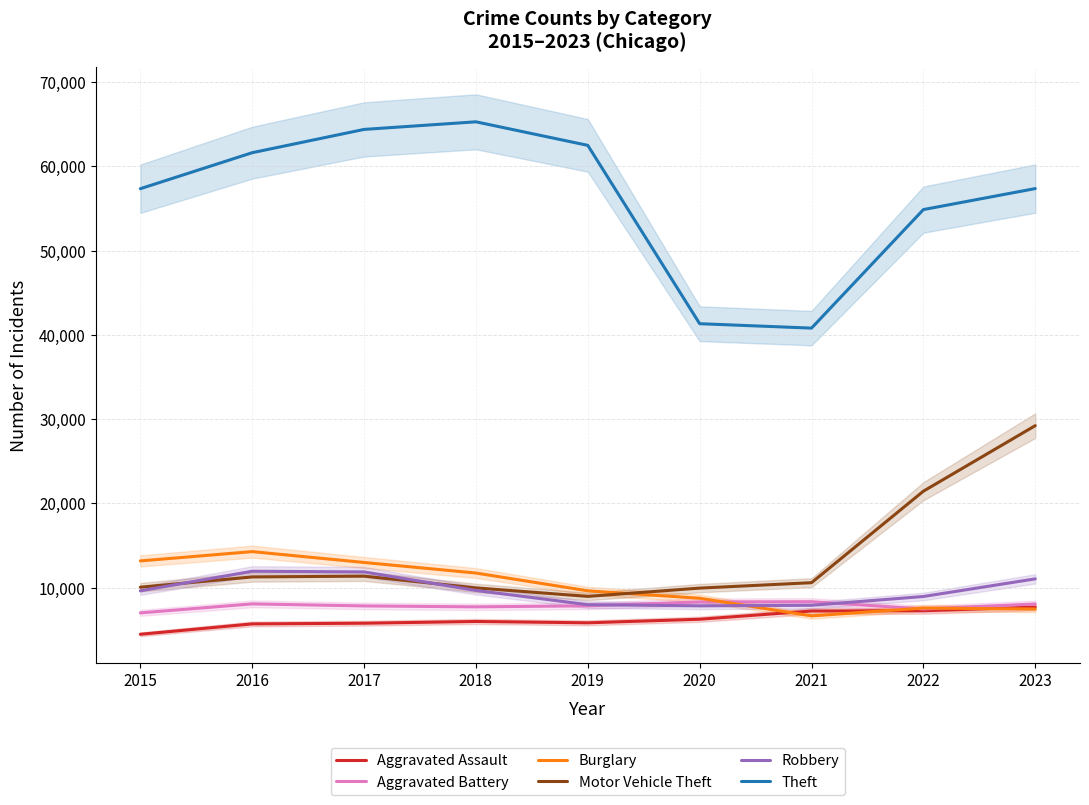

Where does the Motor Vehicle Theft series first go above 10602?

2016